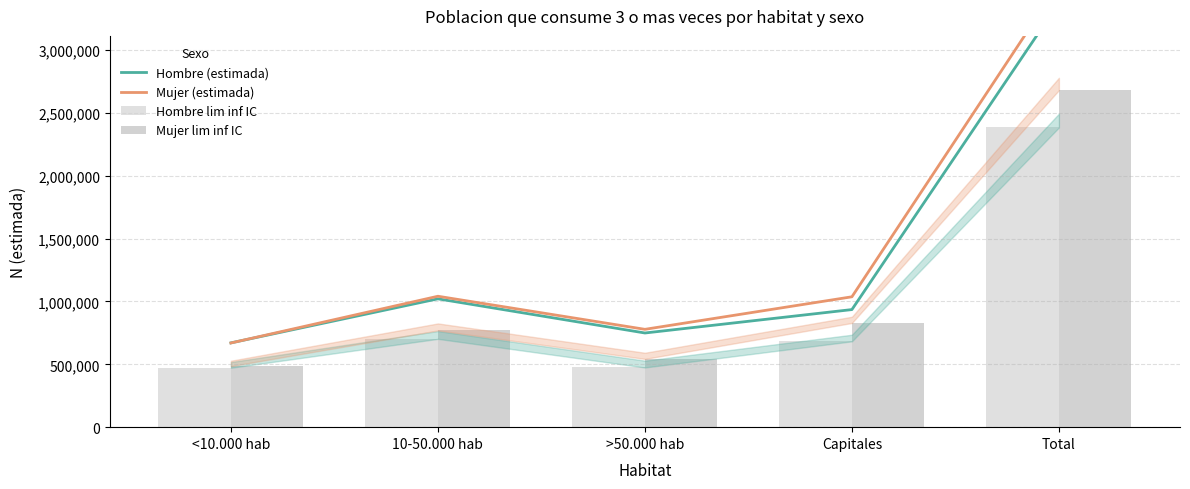

What is the minimum value shown in the chart?

472831